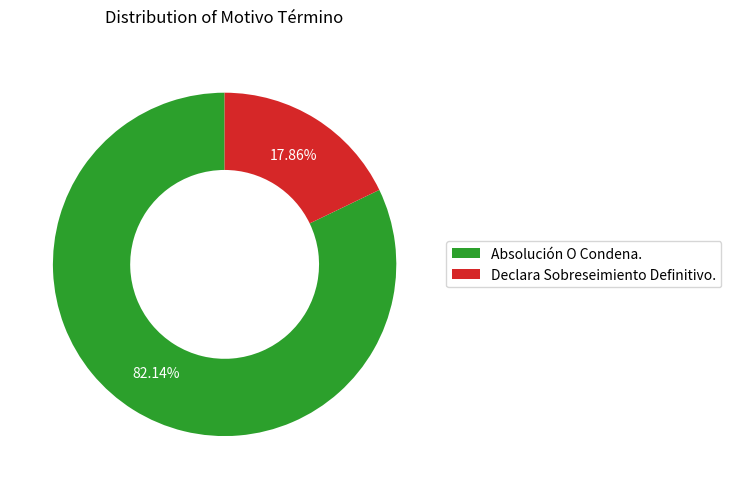

Count the number of slices in the pie.

2